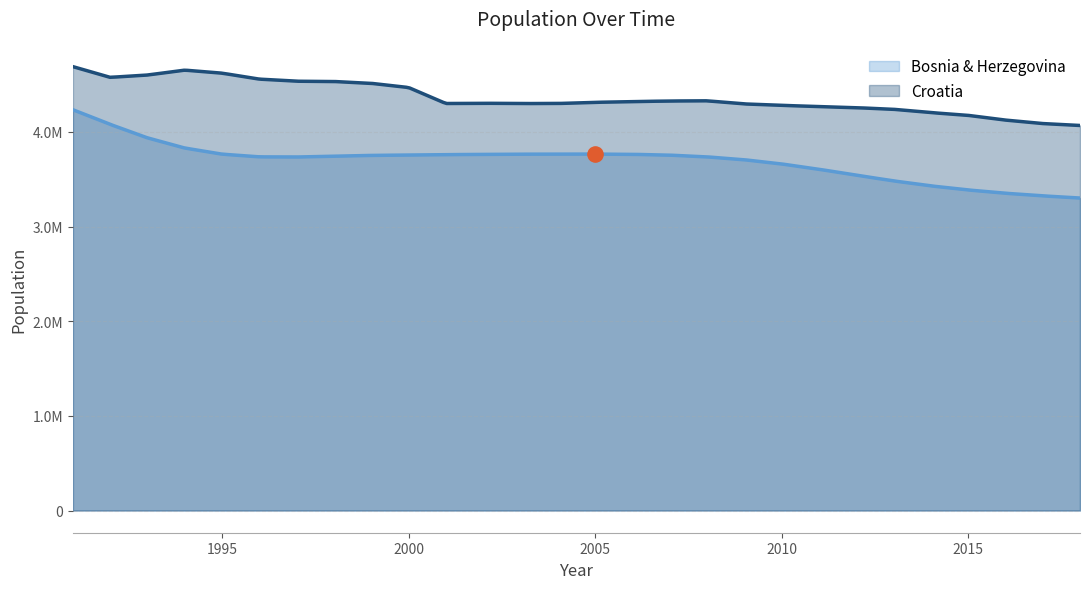

What is the total value across all series at 1996?

8293167